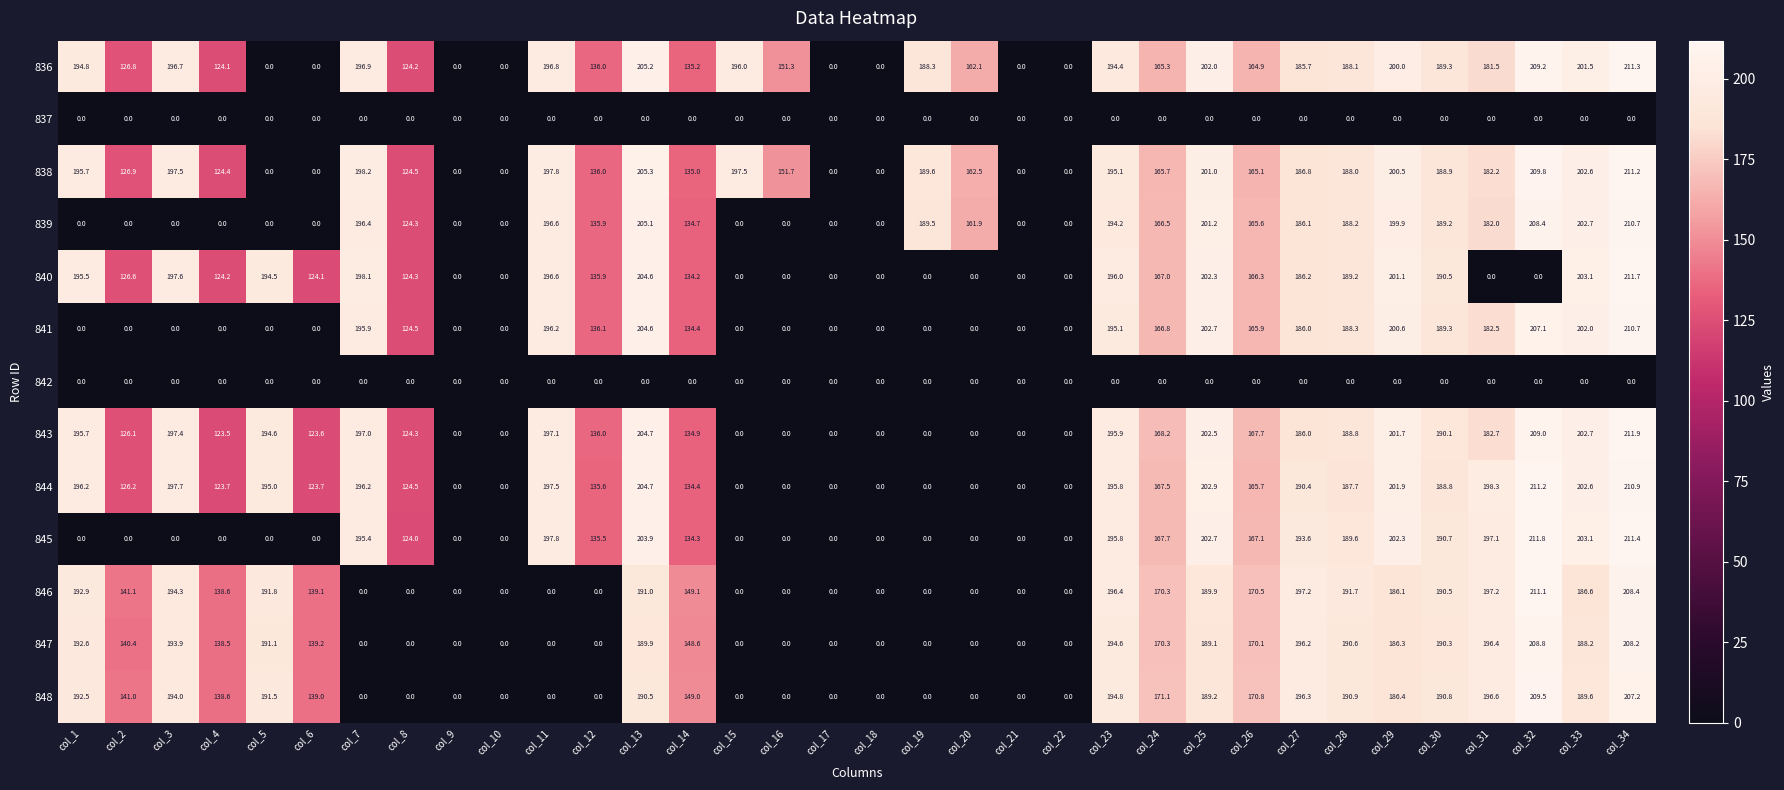

What is the difference between the 844 values at col_3 and col_10?

197.7